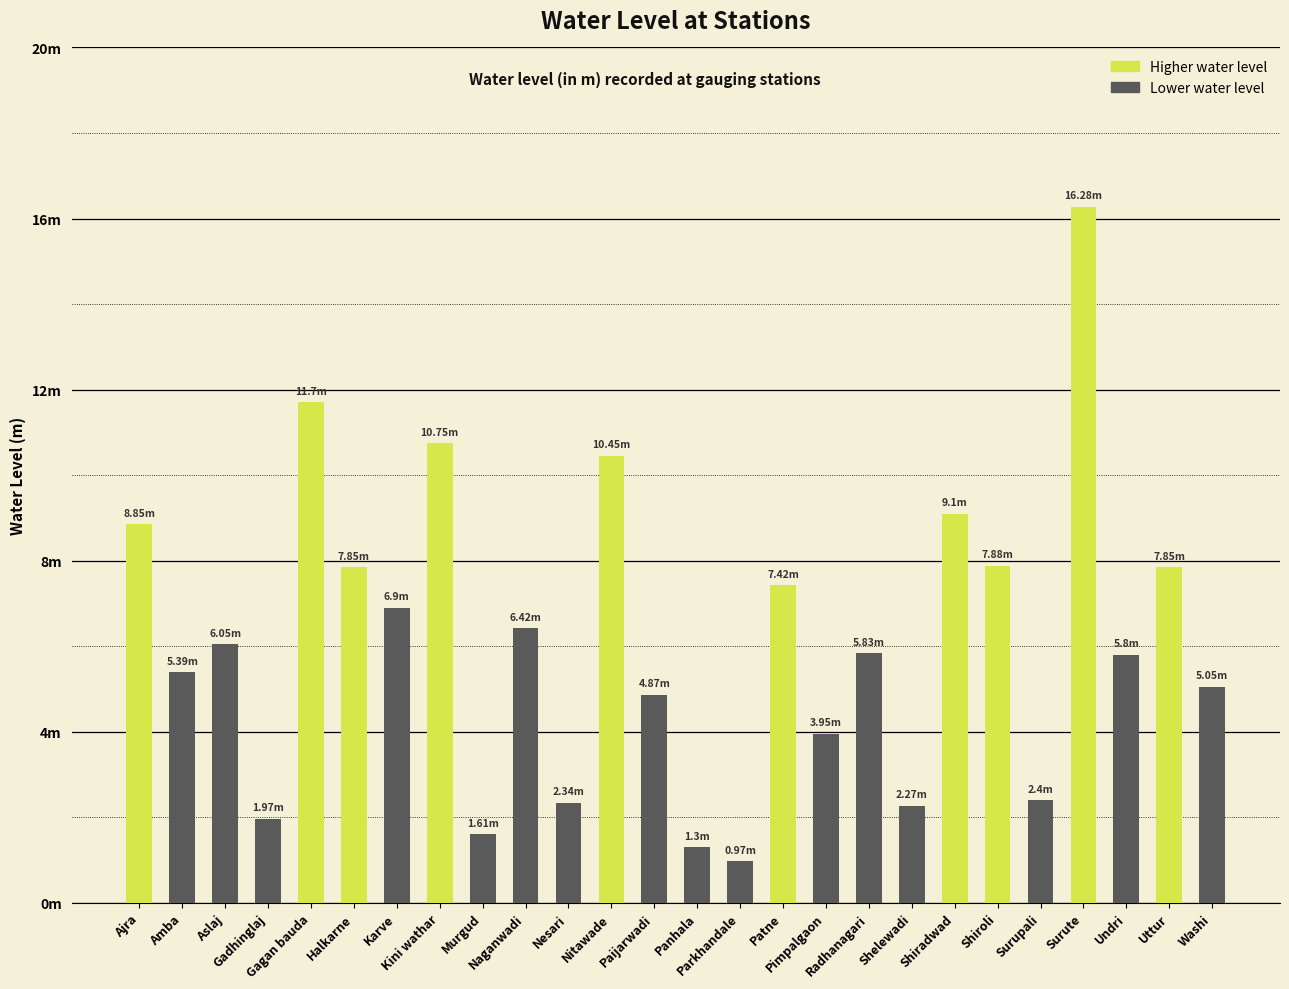

Which has a higher value, Naganwadi or Karve?

Karve